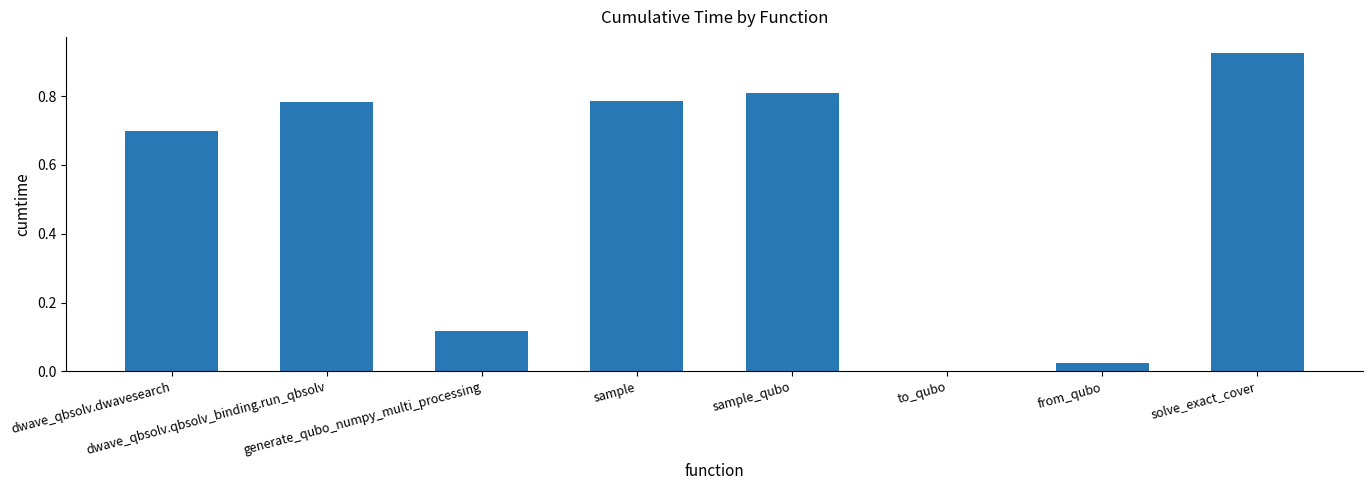

What is the sum of all values?

4.1